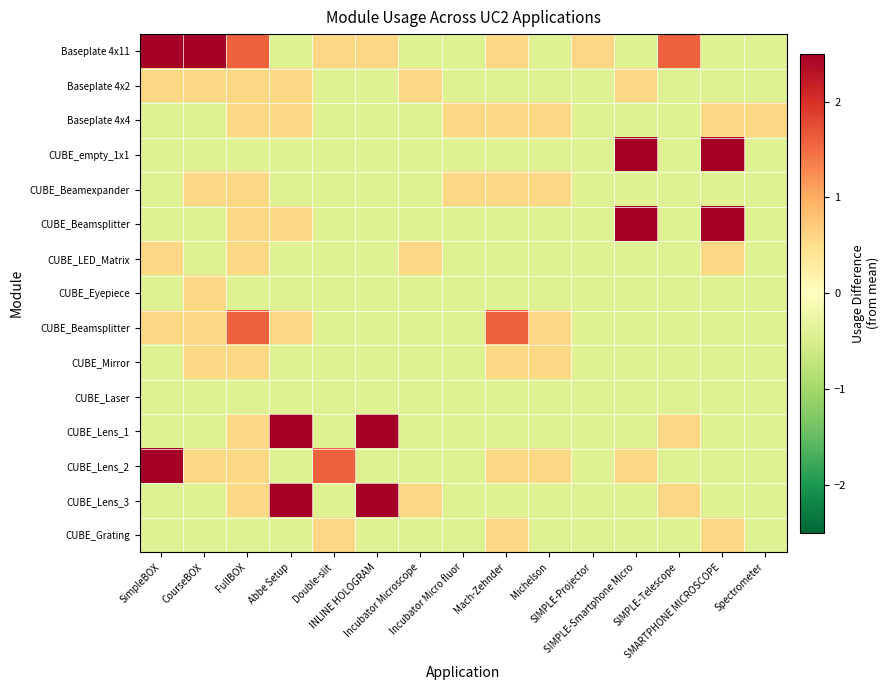

How many categories are shown in the chart?

15